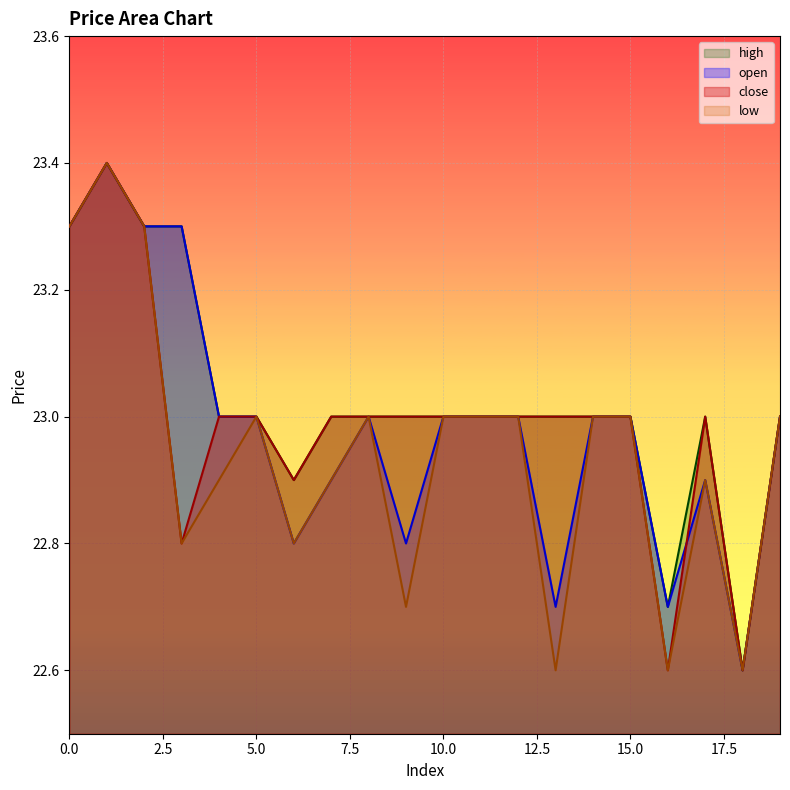

How many values in the open series exceed 23?

4